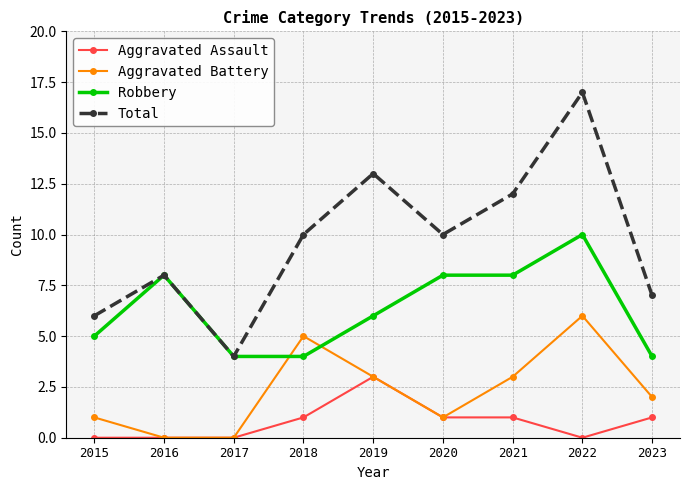

True or false: Total has more than 0 points higher than both neighbors.

True